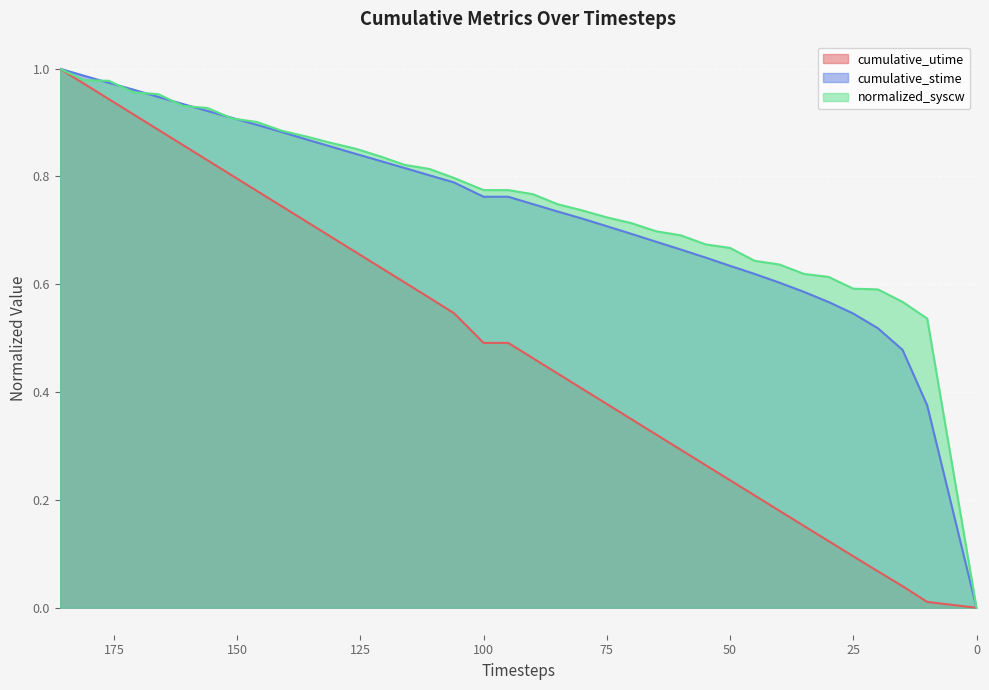

What is the difference between the highest and lowest values at 20?

0.5